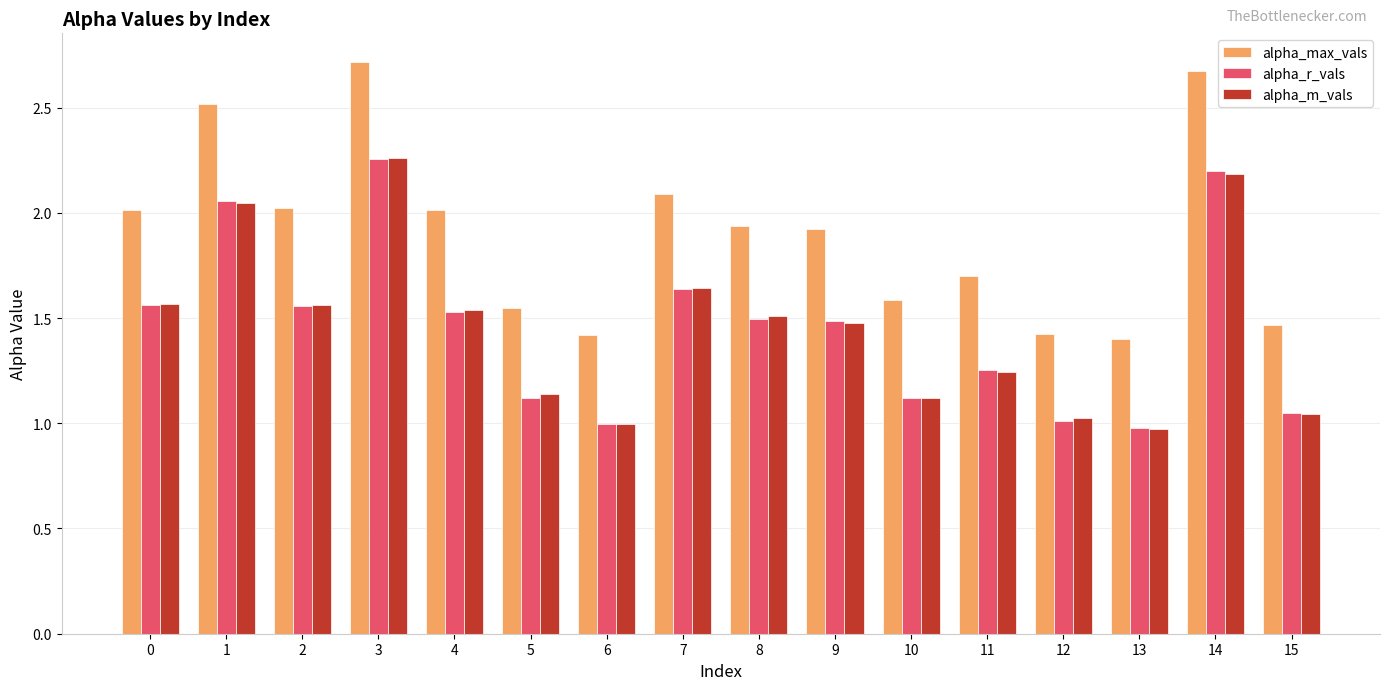

What is the maximum value shown in the chart?

2.7